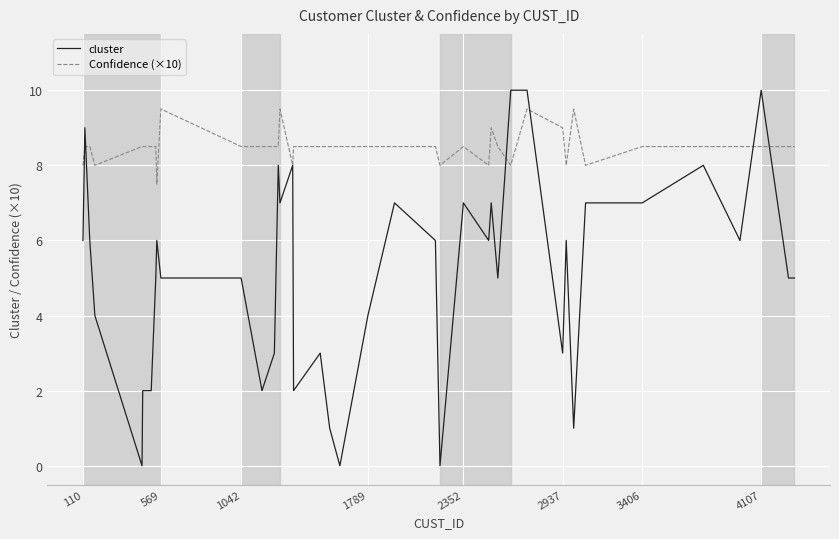

True or false: cluster has more than 2 interior local peaks.

True